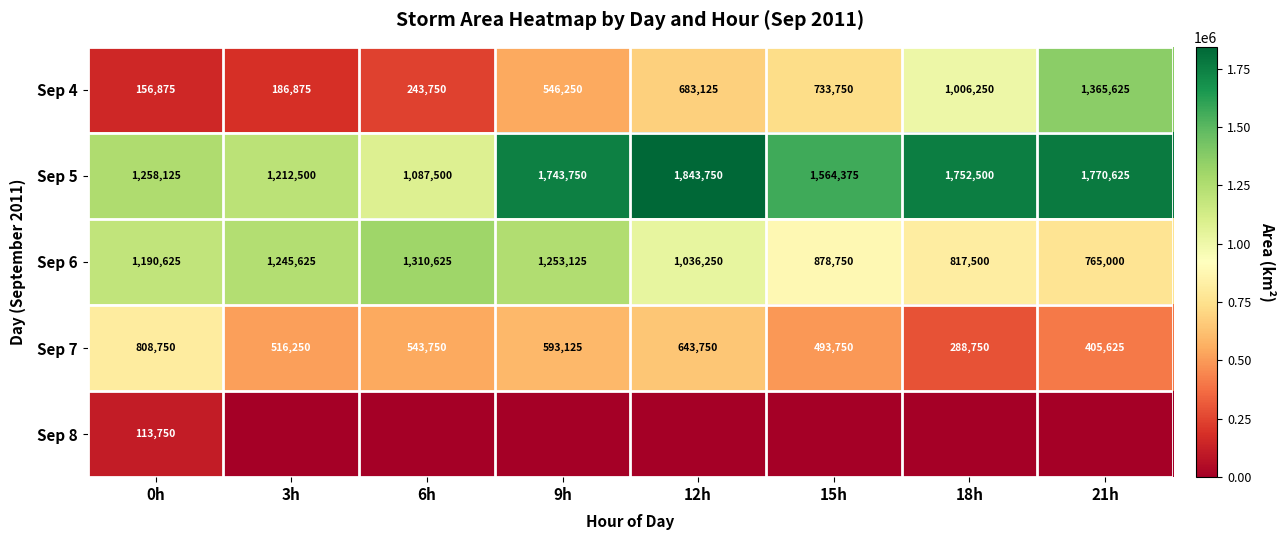

At how many categories does at least one series exceed 297267?

8